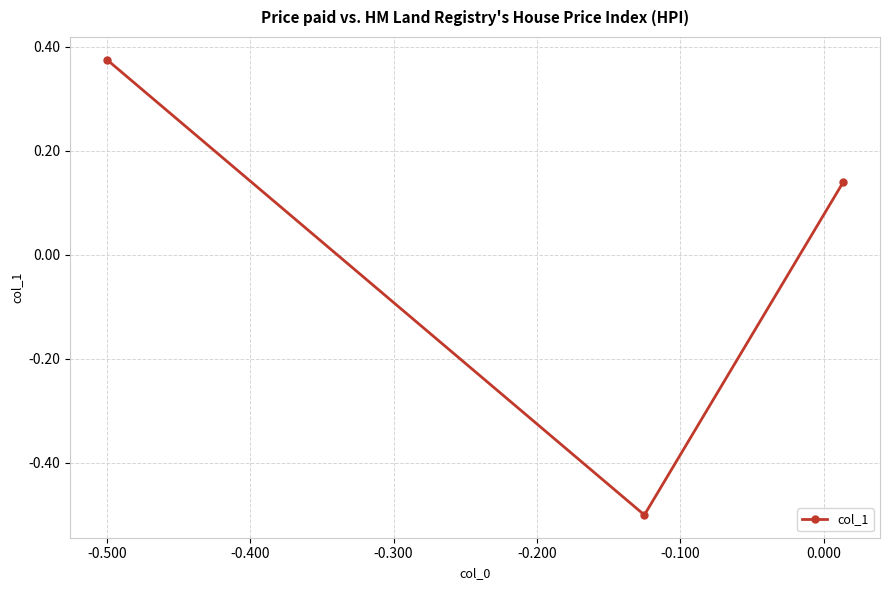

What is the minimum value shown in the chart?

-0.5